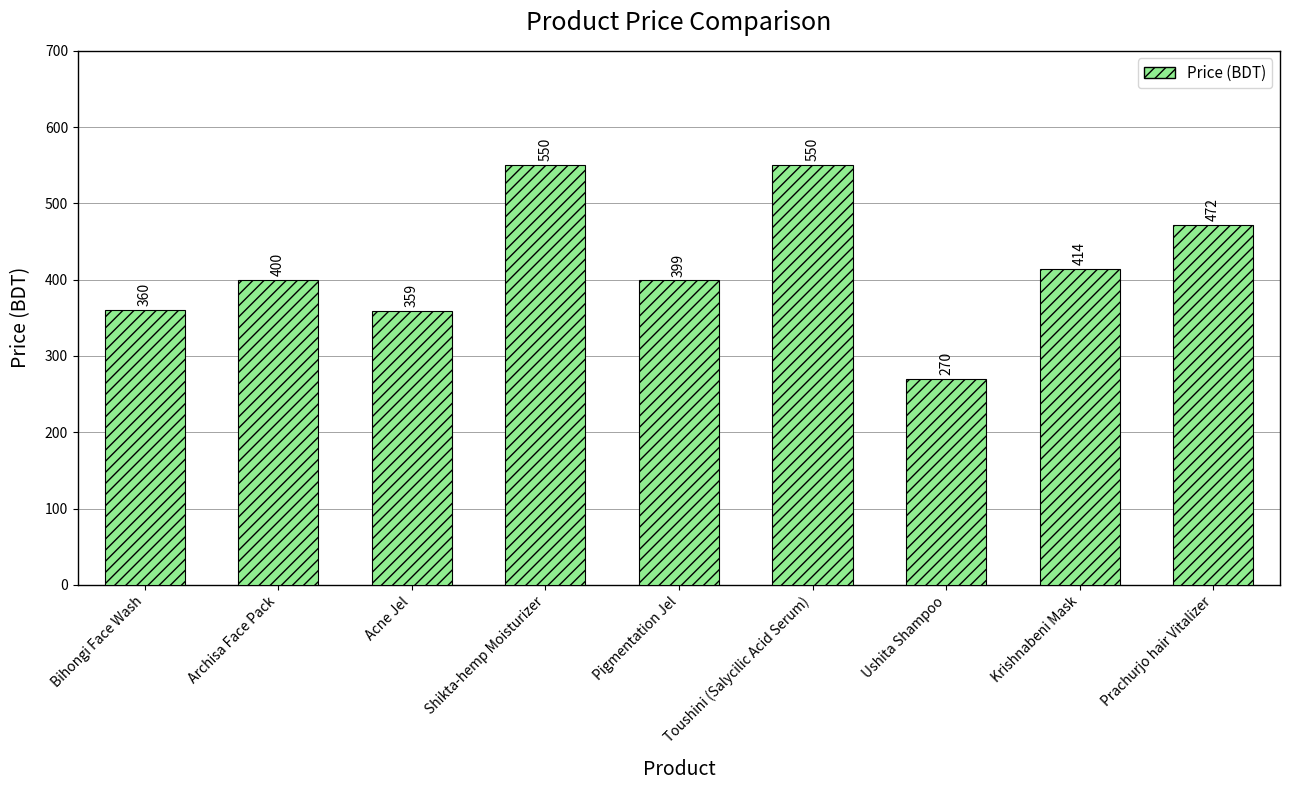

Reading left to right, list all the values displayed in this chart.

360	400	359	550	399	550	270	414	472